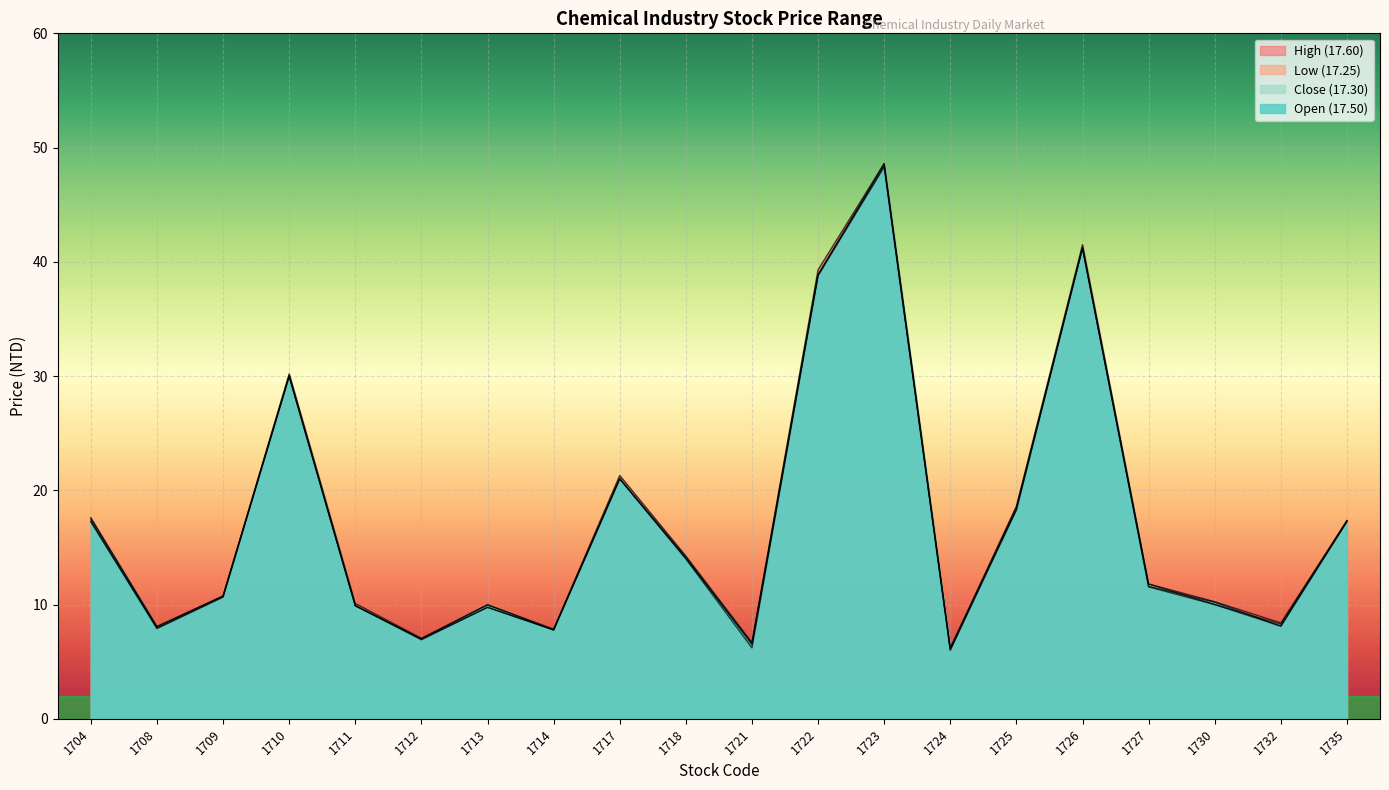

The value of High (17.60) at 1710 is 30.2. True or false?

True